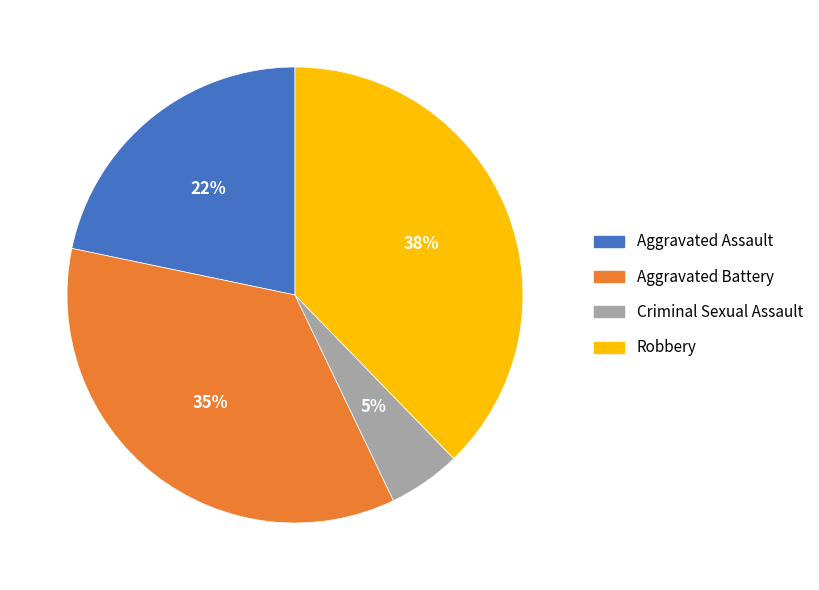

To the nearest percent, what is the difference between the Criminal Sexual Assault and Aggravated Battery slice percentages?

30%